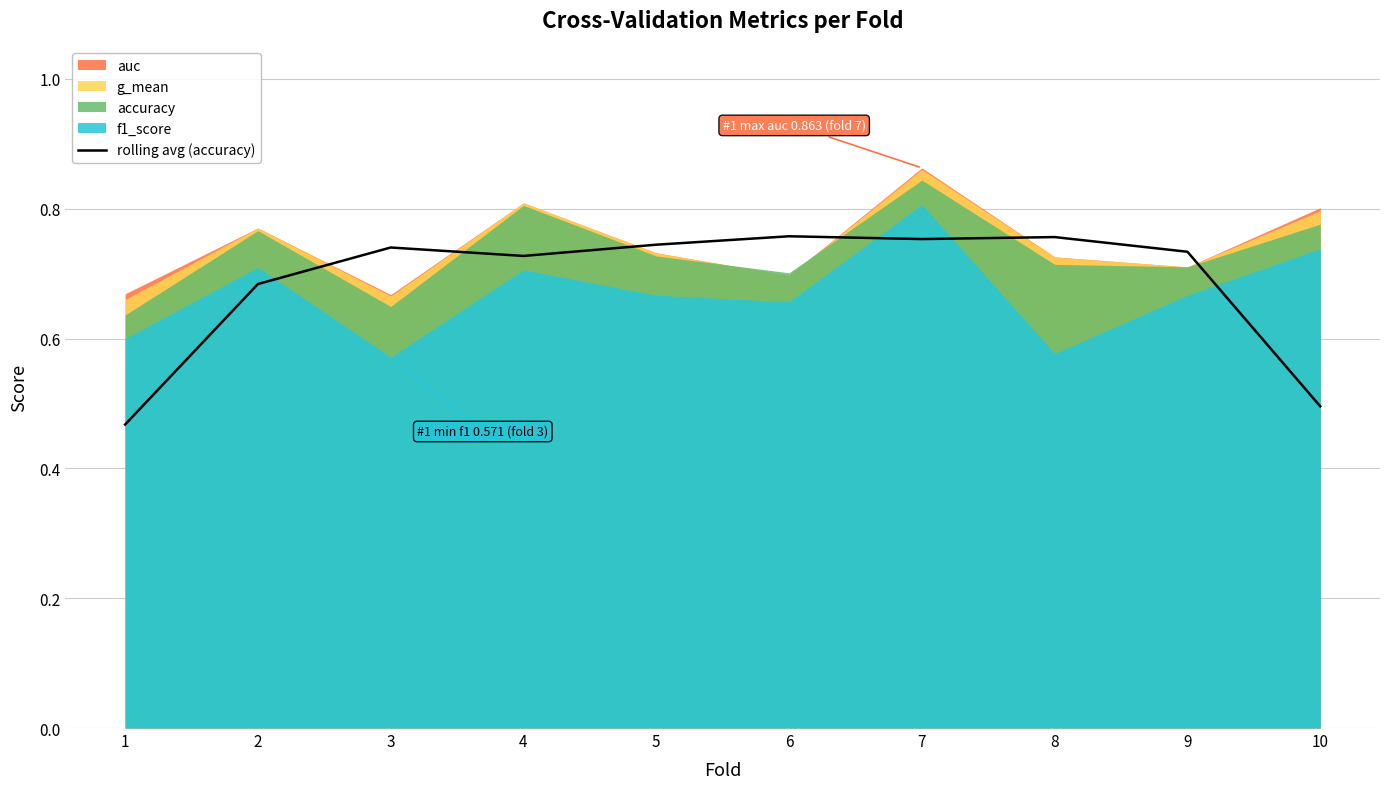

The value of rolling avg (accuracy) at 7 is 1.3. True or false?

False